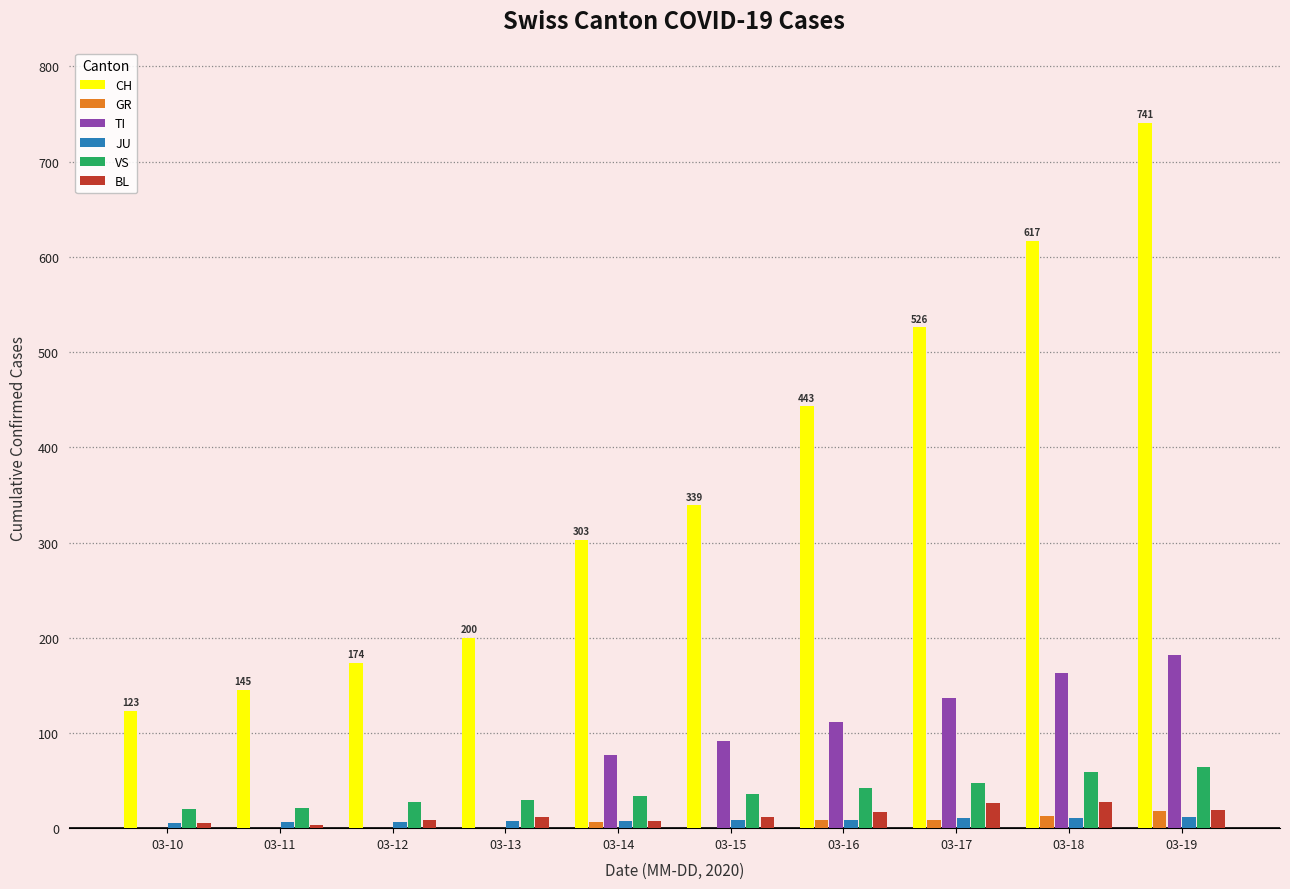

How many series are shown in this chart?

6